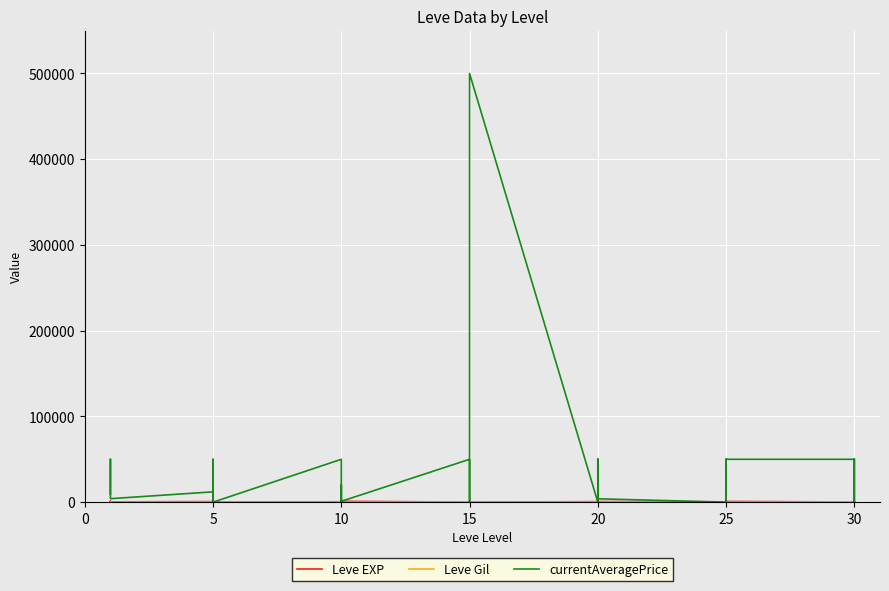

What is the total value across all series at 25?

4553.7